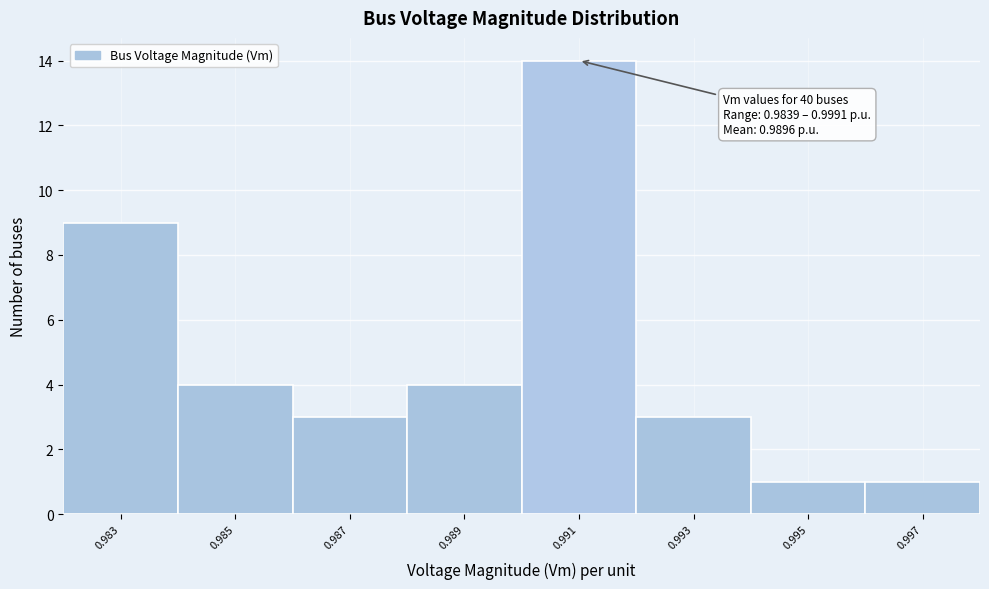

Reading right to left, transcribe all the data shown in this chart.

1	1	3	14	4	3	4	9